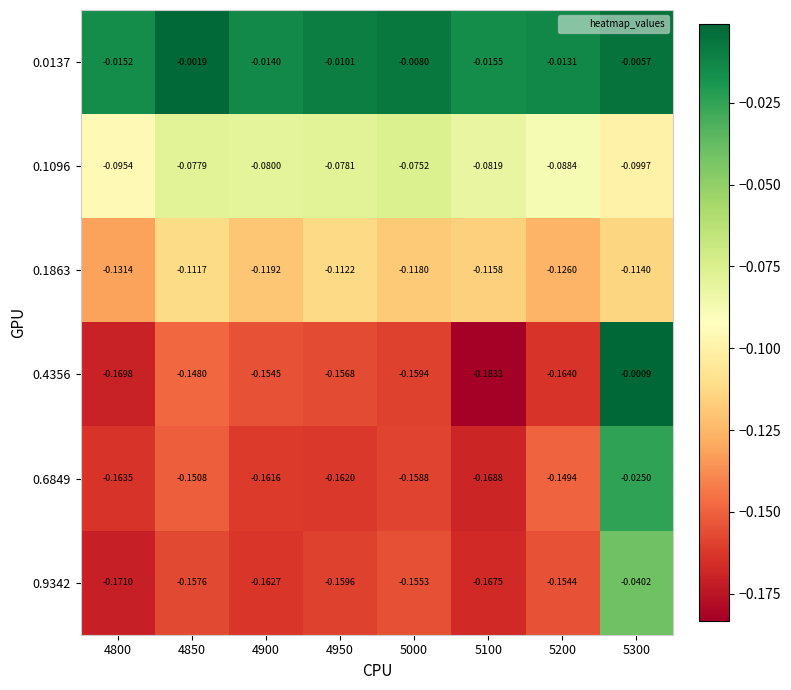

Count the number of categories in the chart.

8